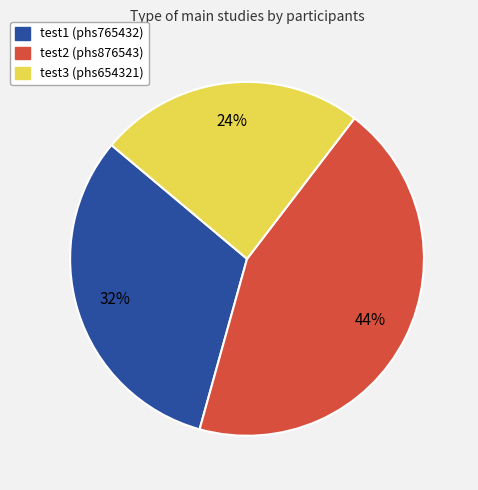

Count the number of slices in the pie.

3